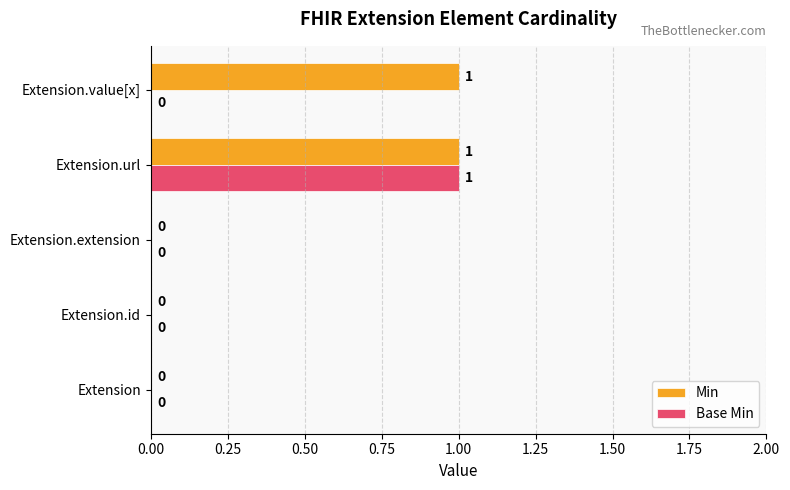

The Min series shows 1 at Extension.value[x]. True or false?

True